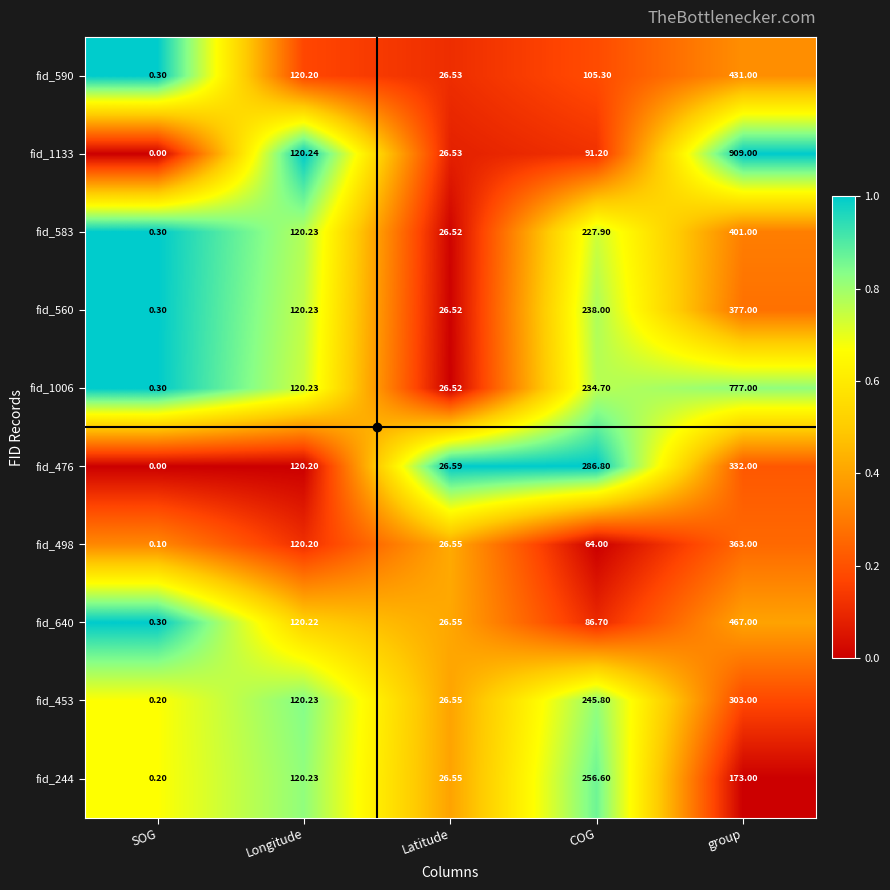

Is the value of fid_560 at group greater than the value of fid_498 at COG?

Yes